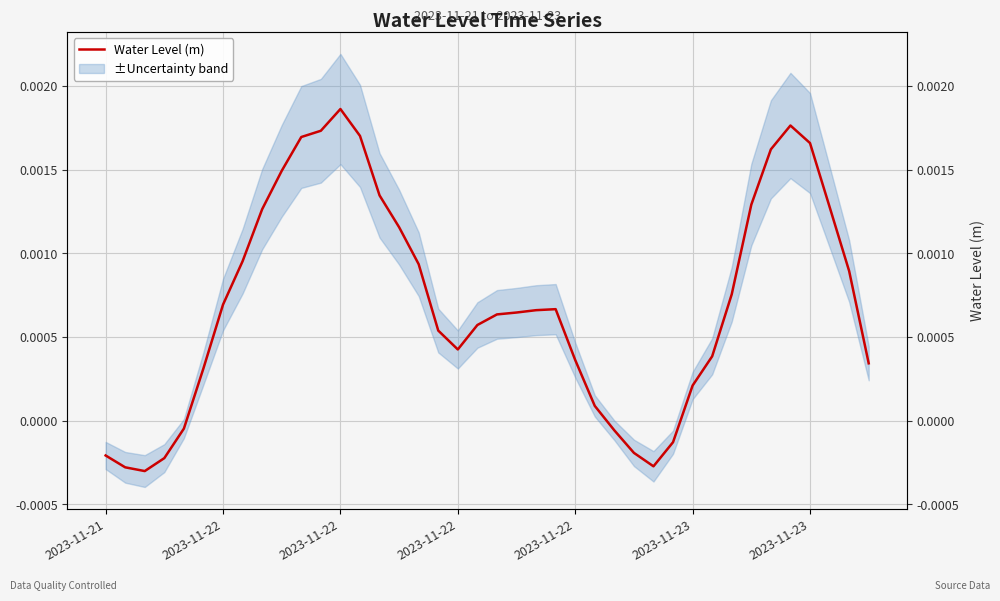

Is it true that the value at 26 is -0.0?

True